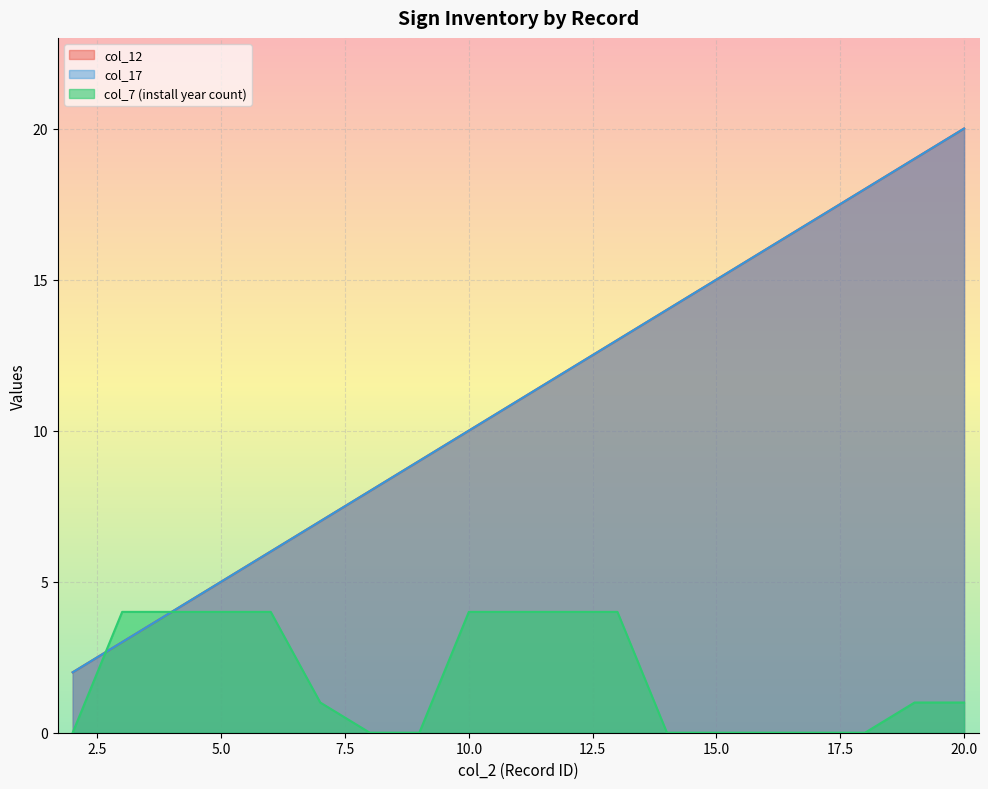

Reading right to left, transcribe all the data shown in this chart.

col_12: 20=20	19=19	18=18	17=17	16=16	15=15	14=14	13=13	12=12	11=11	10=10	9=9	8=8	7=7	6=6	5=5	4=4	3=3	2=2
col_17: 20=20	19=19	18=18	17=17	16=16	15=15	14=14	13=13	12=12	11=11	10=10	9=9	8=8	7=7	6=6	5=5	4=4	3=3	2=2
col_7_count: 20=1	19=1	18=0	17=0	16=0	15=0	14=0	13=4	12=4	11=4	10=4	9=0	8=0	7=1	6=4	5=4	4=4	3=4	2=0